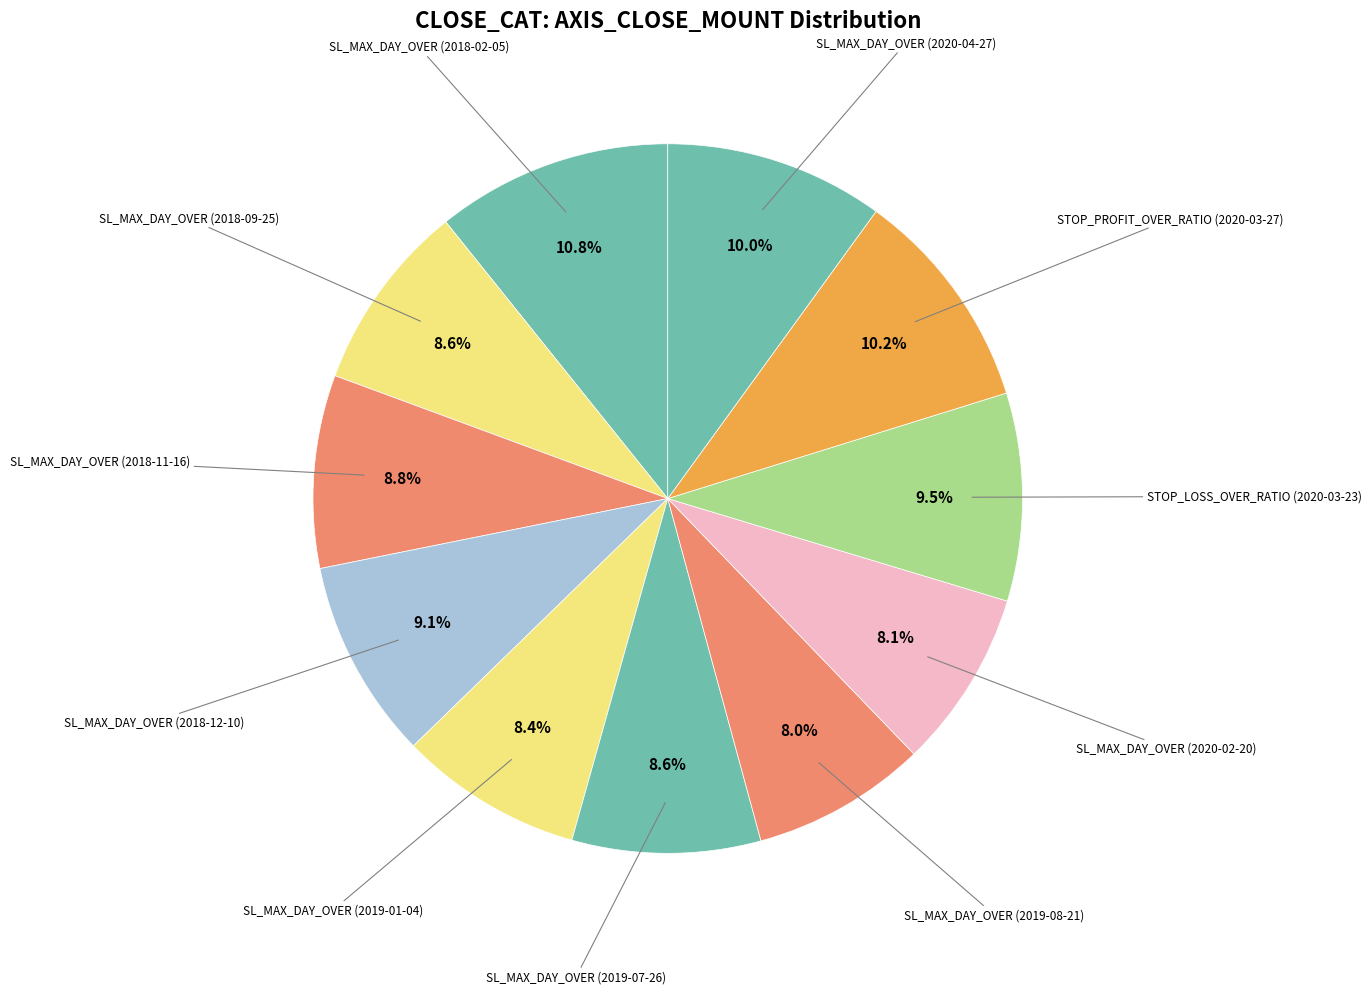

How many slices are in this pie chart?

11